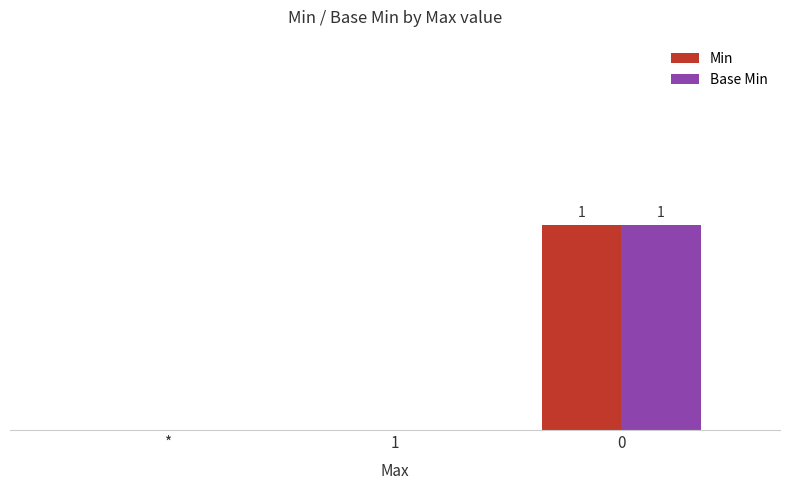

Is it true that Min equals 0 at 1?

True